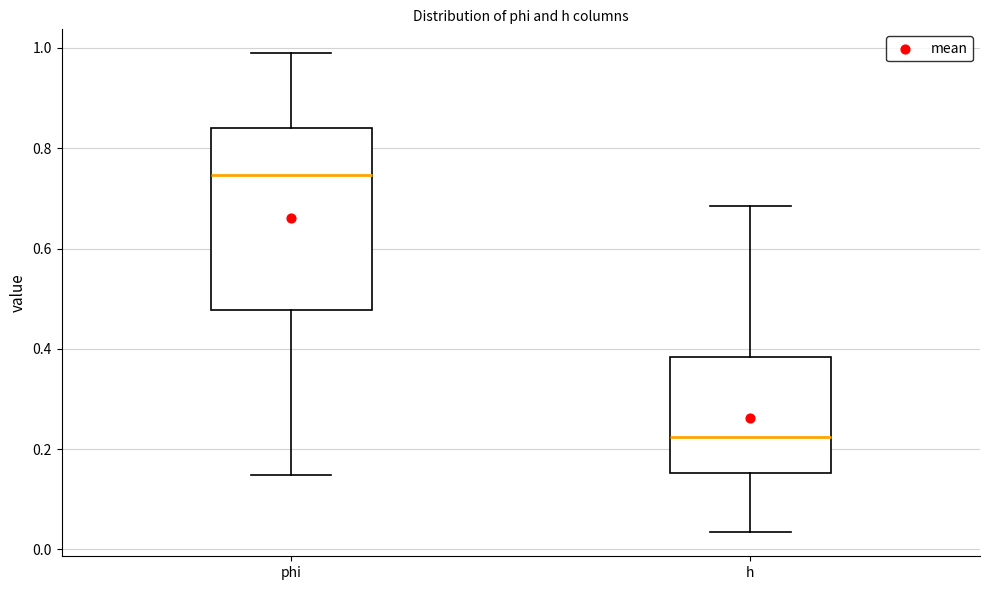

Which box is the tallest, from its lower edge to its upper edge?

phi